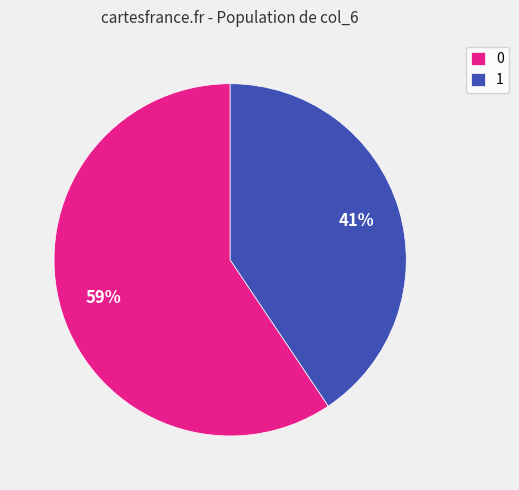

True or false: 0 accounts for 65% of the total.

False